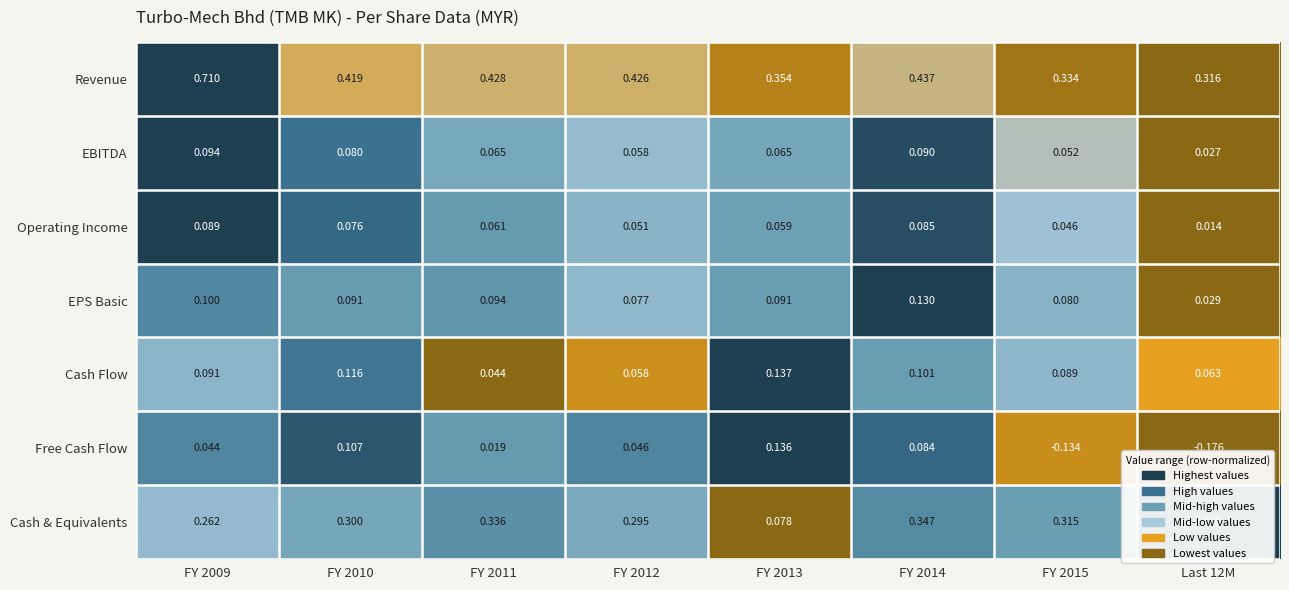

Which series has the largest total across all categories?

Revenue